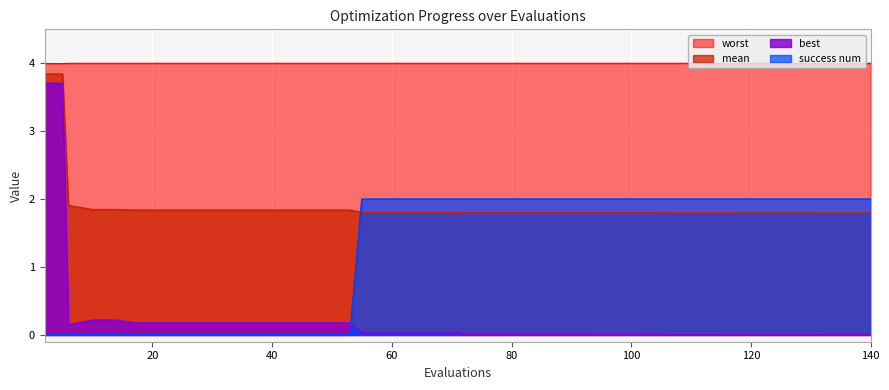

True or false: mean has more than 1 interior local peaks.

False